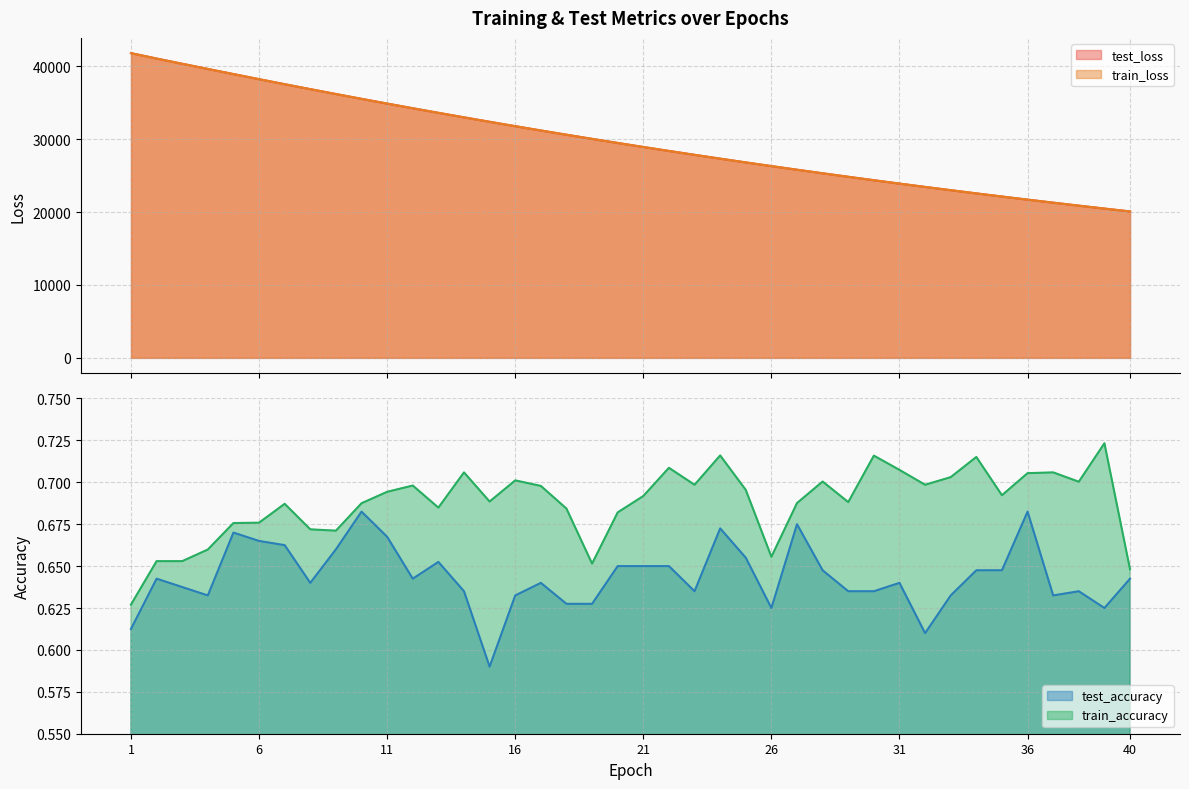

What are all the series names shown in the legend?

test_loss, train_loss, test_accuracy, train_accuracy